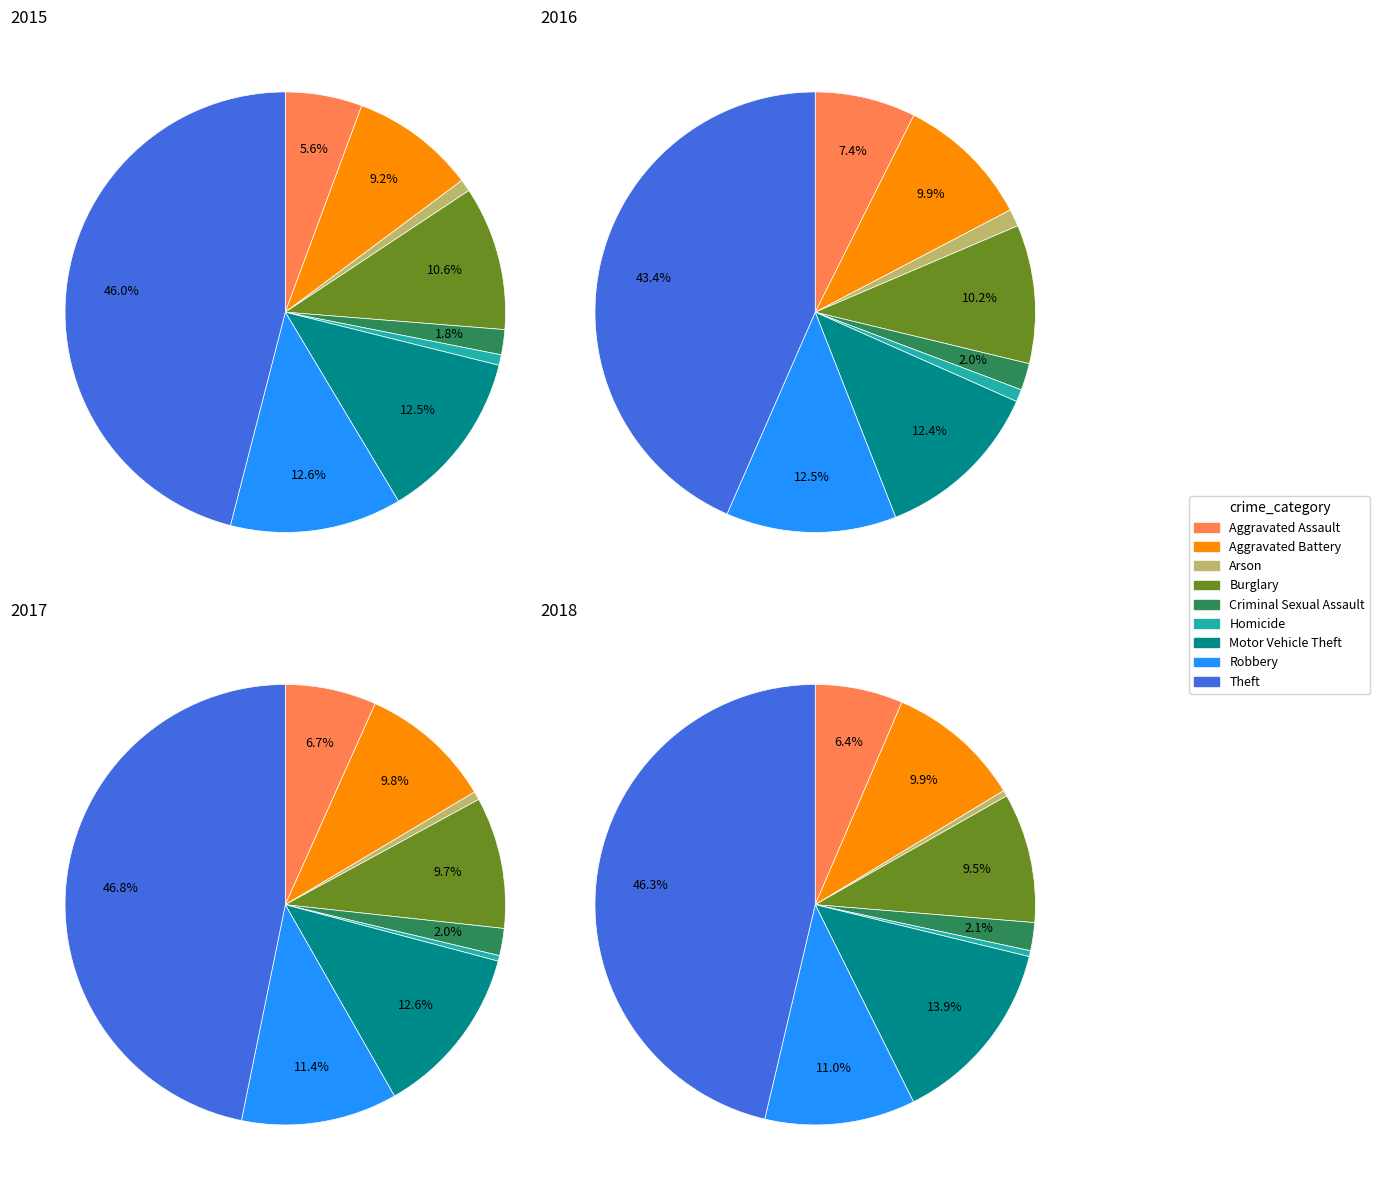

To the nearest percent, what percentage of the pie is Arson?

1%